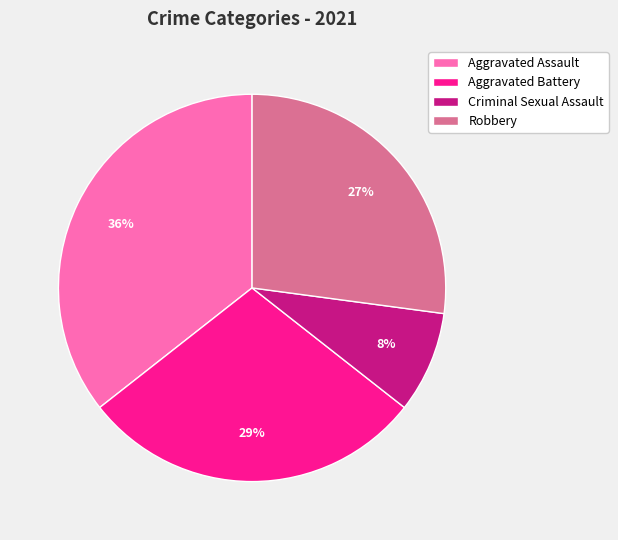

What is the largest slice in the pie chart?

Aggravated Assault